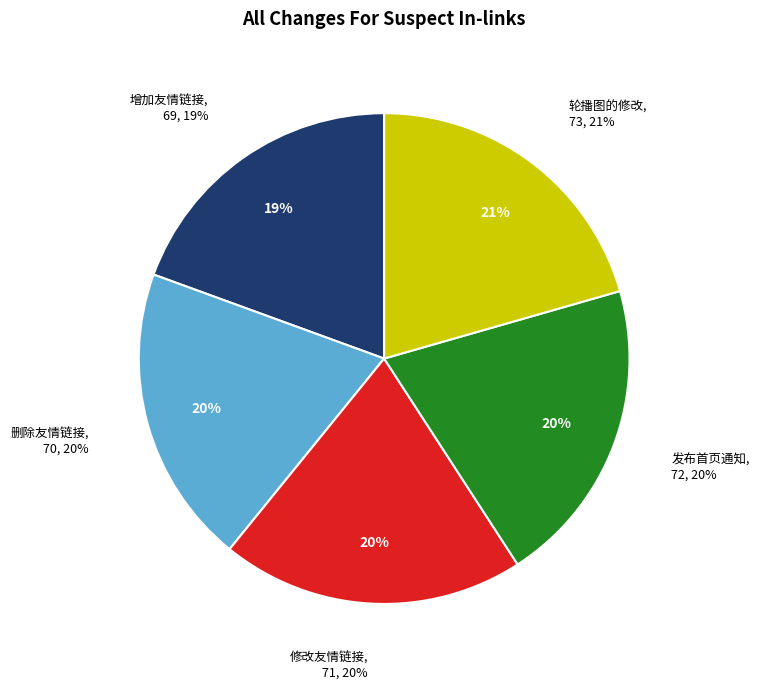

Count the number of slices in the pie.

5